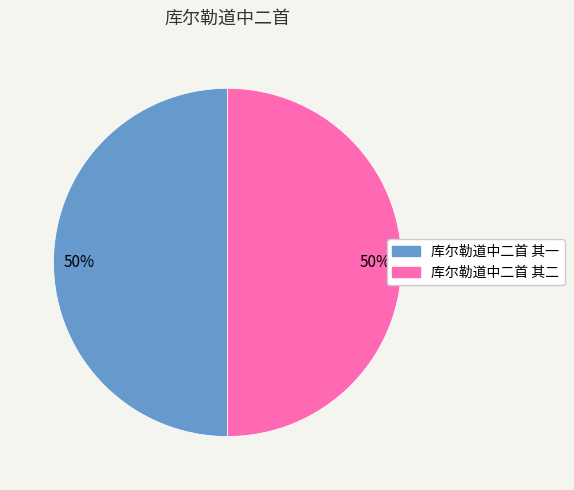

To the nearest percent, what portion does 库尔勒道中二首 其二 represent?

50%